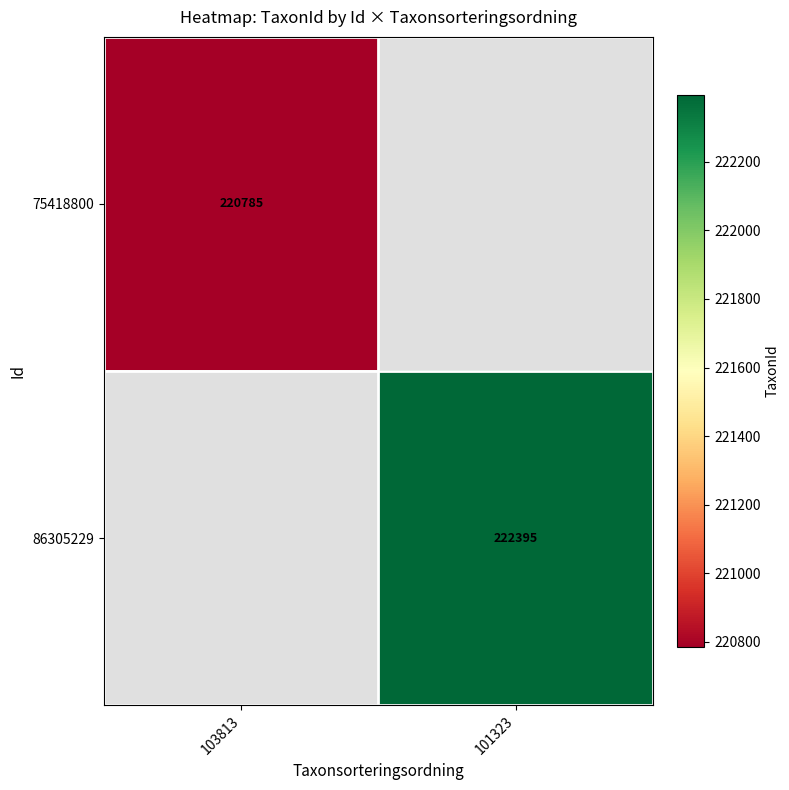

Is it true that 86305229 equals 146495 at 101323?

False